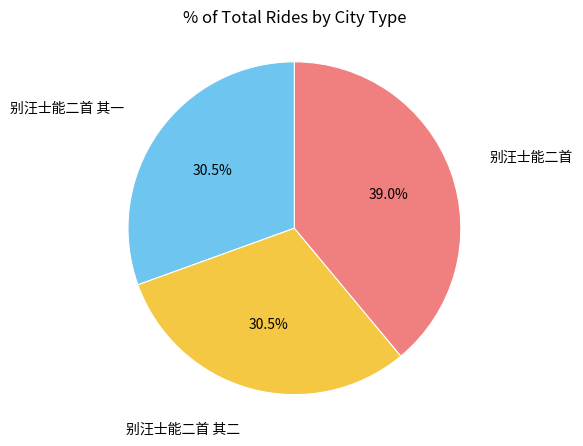

Is there any slice that represents more than half of the pie?

No